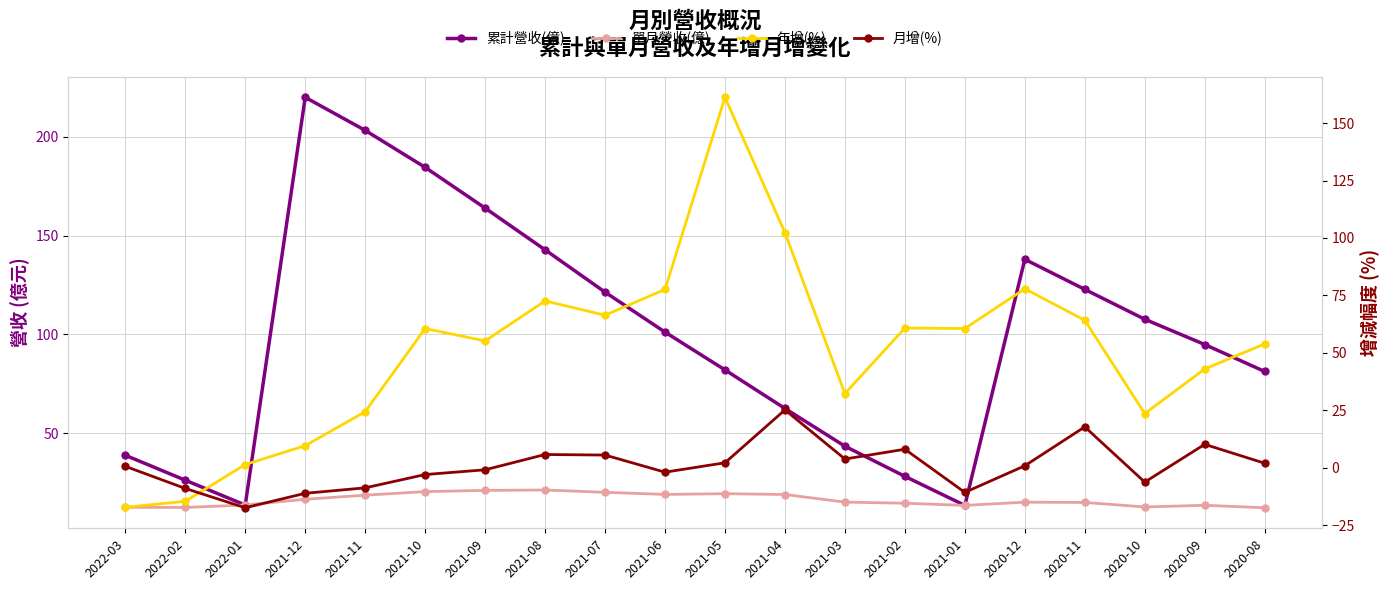

Which series changed the most between 2022-02 and 2021-12?

累計營收(億)